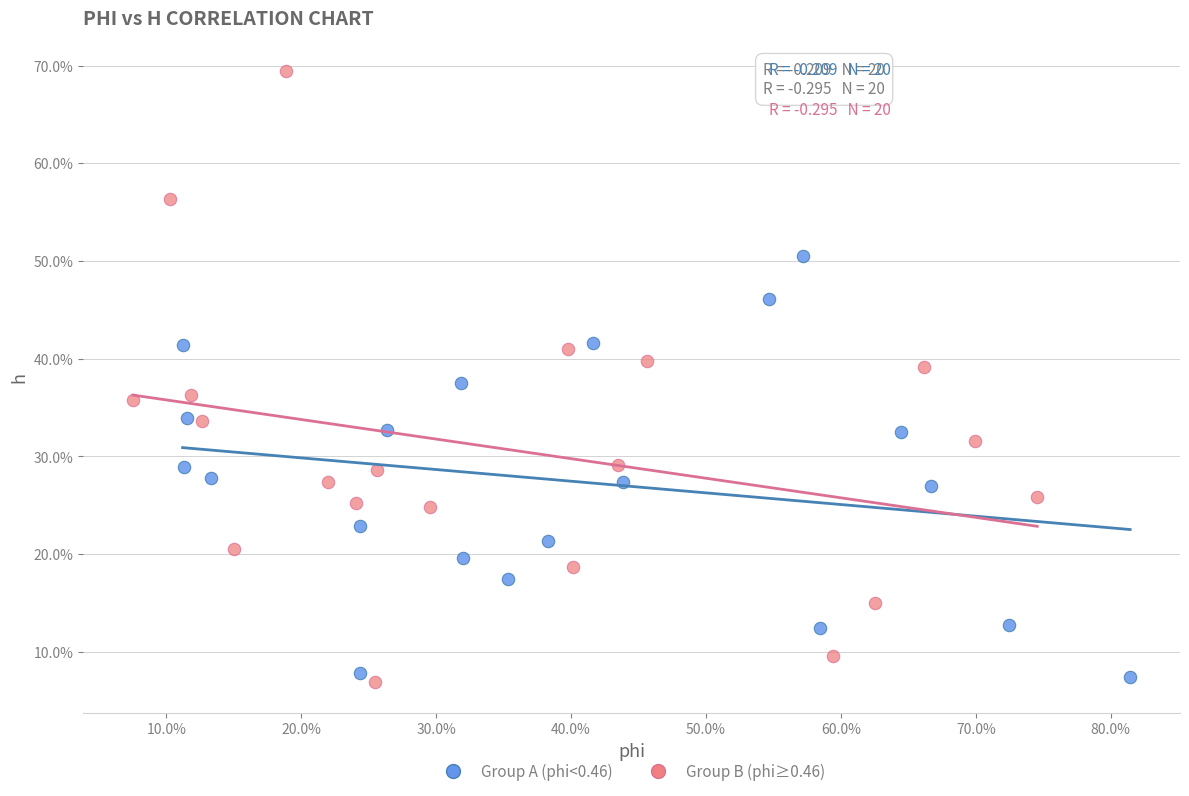

Which series has the widest spread of Y values?

Group B (phi≥0.46)